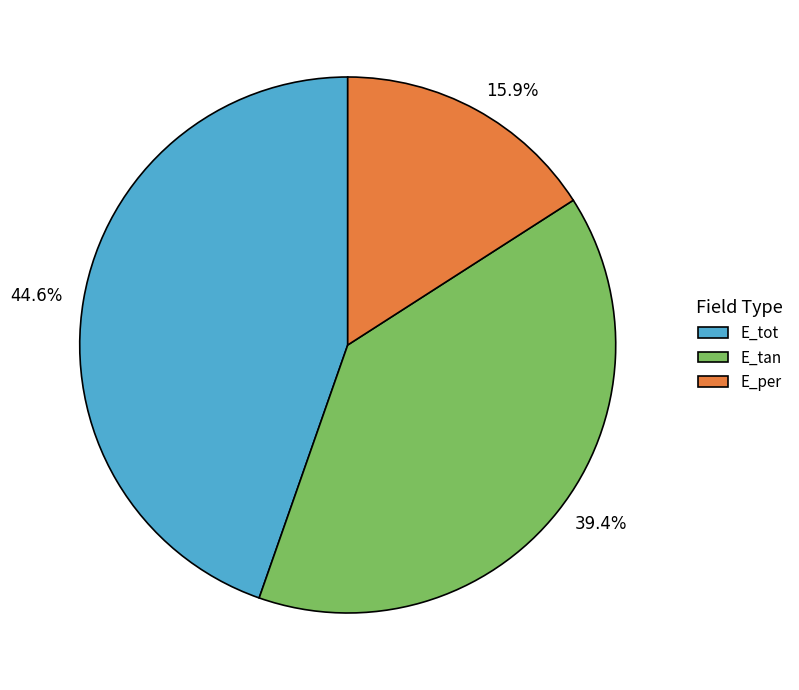

Approximately how many times larger is the value at E_per compared to E_tan?

0.4